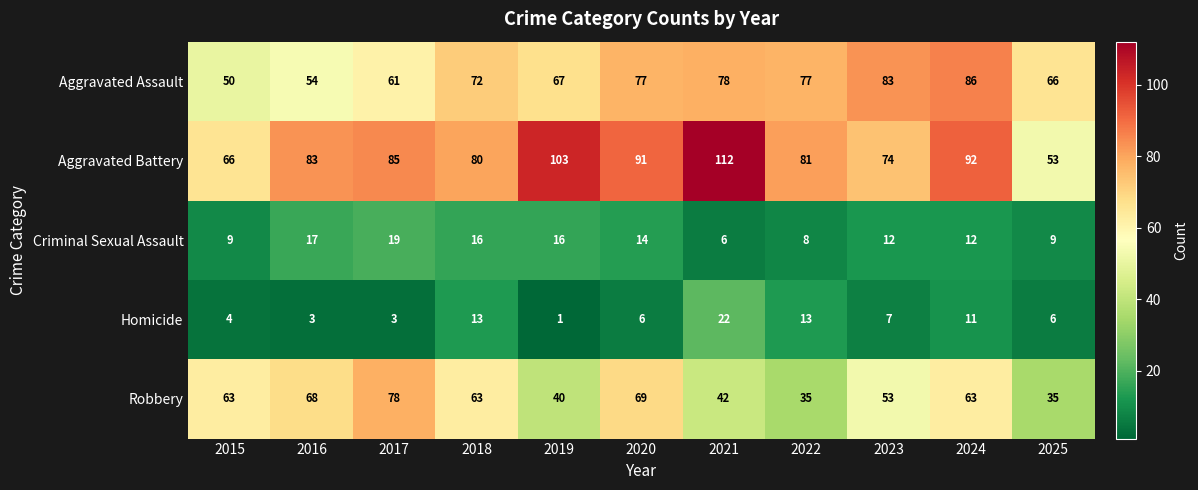

Read the Aggravated Assault value at 2017, to the nearest 5.

60